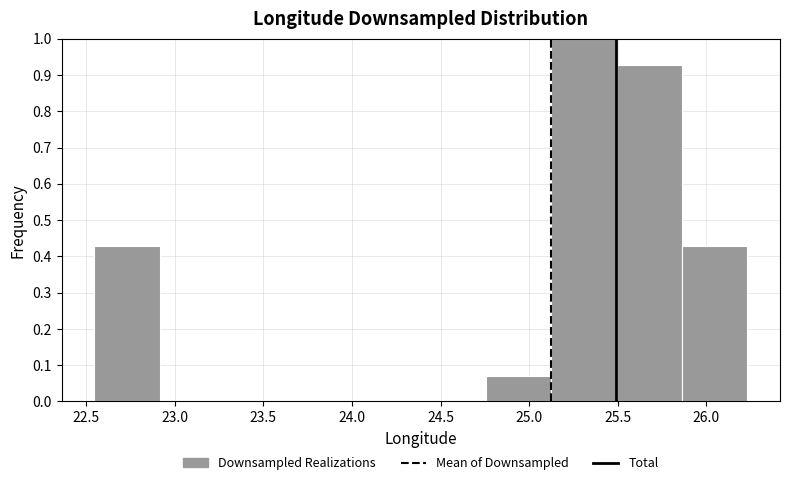

Reading left to right, list every bar in this chart as the range it spans on the x-axis followed by its height. Neither the bar edges nor the heights are printed on the chart, so give them approximately, as read against the axes.

22.55 to 22.90: 0.43
22.90 to 23.30: 0
23.30 to 23.65: 0
23.65 to 24.00: 0
24.00 to 24.40: 0
24.40 to 24.75: 0
24.75 to 25.15: 0.07
25.15 to 25.50: 1.00
25.50 to 25.85: 0.93
25.85 to 26.25: 0.43